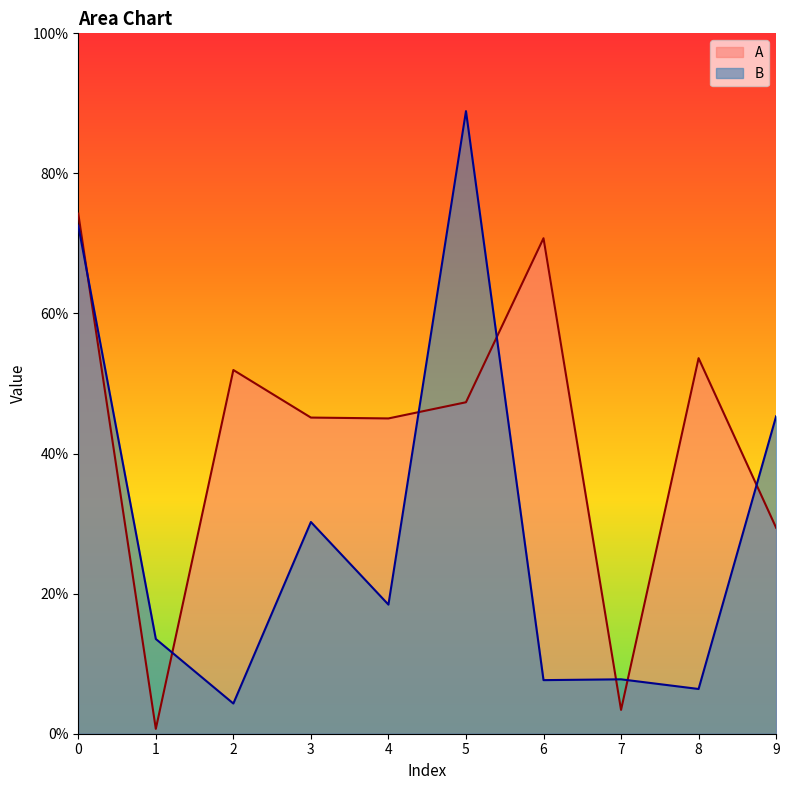

The B series shows 0.1 at 7. True or false?

False